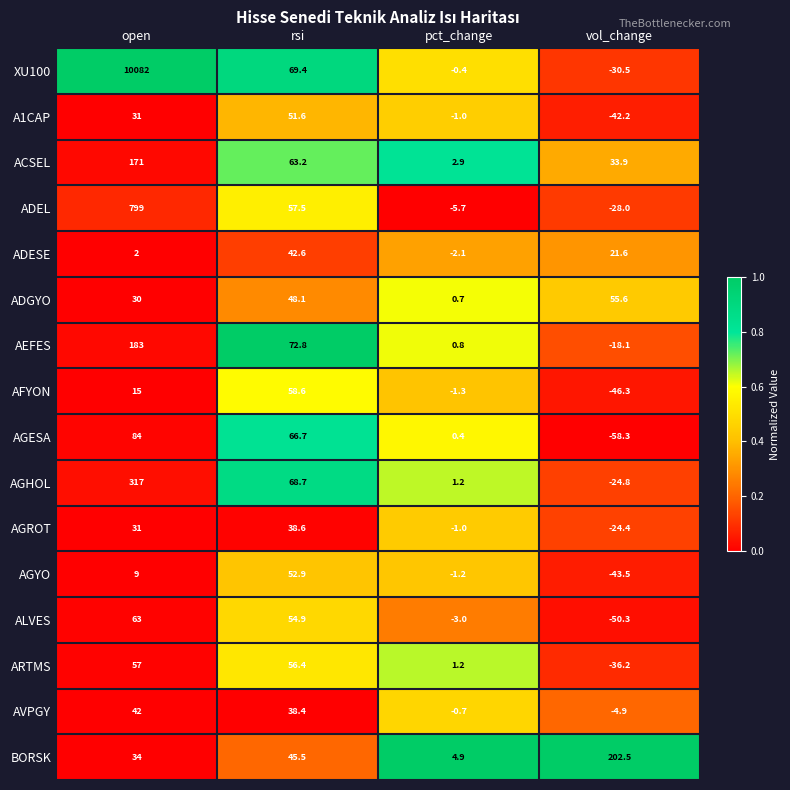

True or false: ADGYO has a value of 30.0 at open.

True